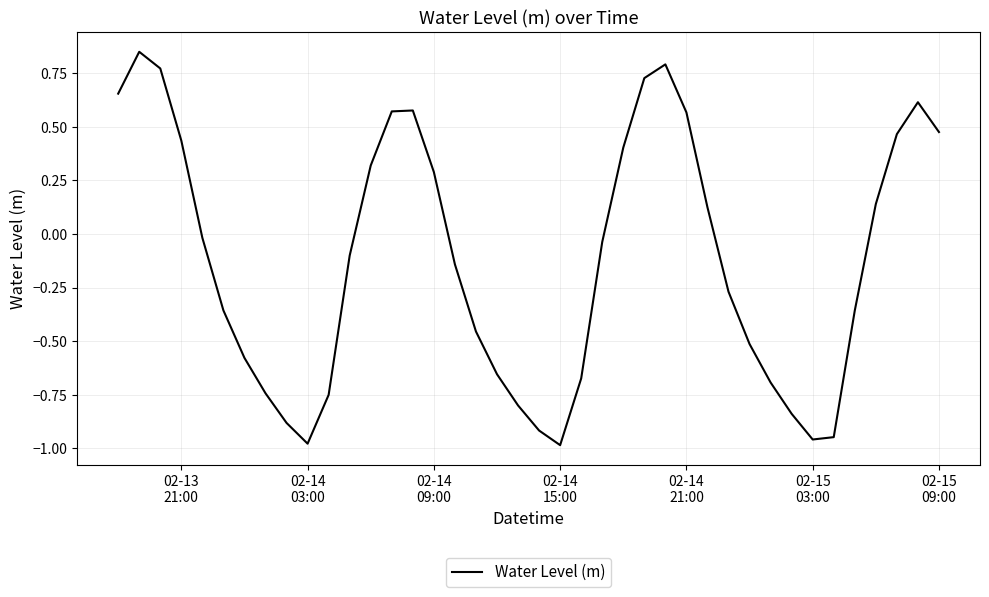

What is the difference between the second highest and minimum values?

1.8